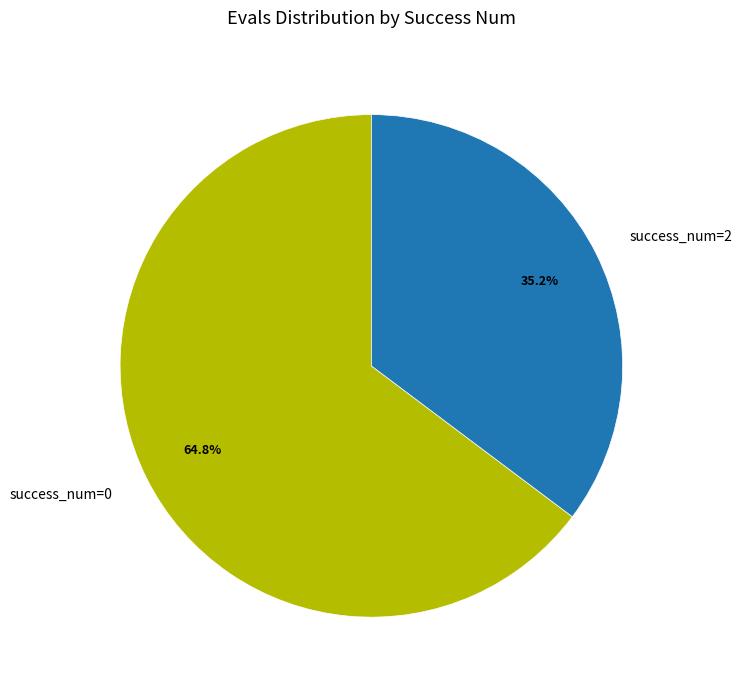

Rank the categories by value from lowest to highest.

success_num=2, success_num=0